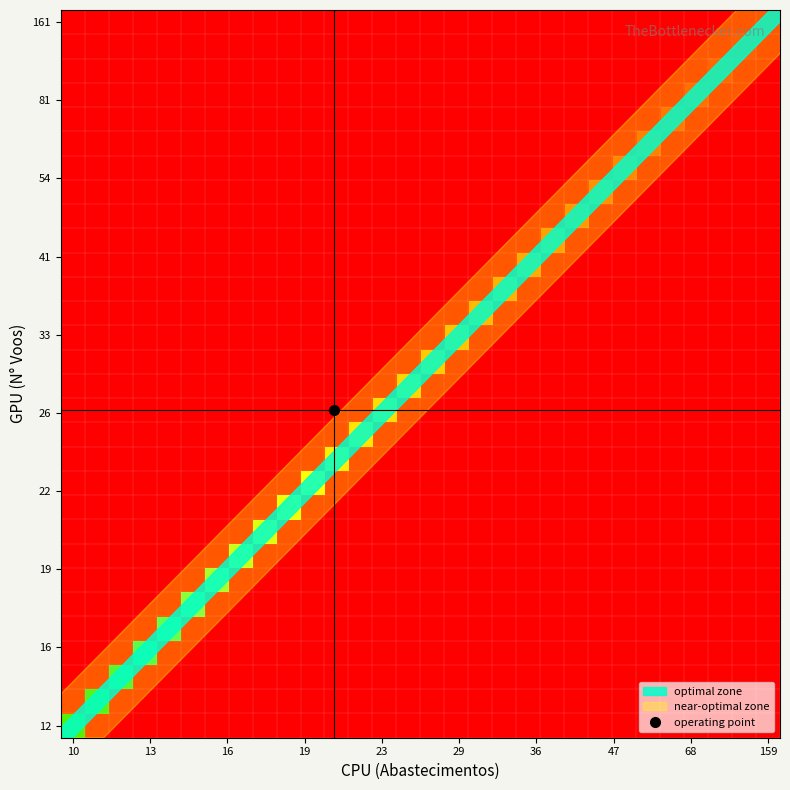

Which label corresponds to the smallest value in the chart?

159